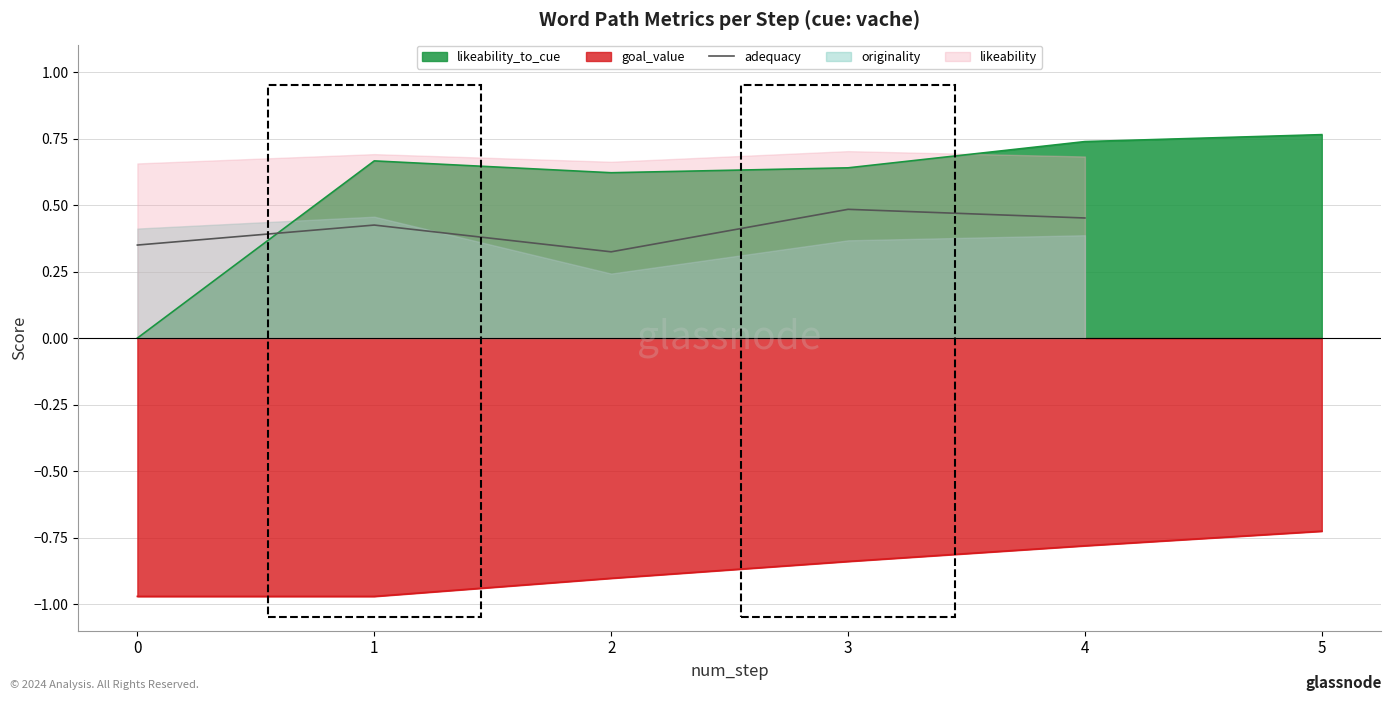

What is the value of the 3rd point from the left?

0.3